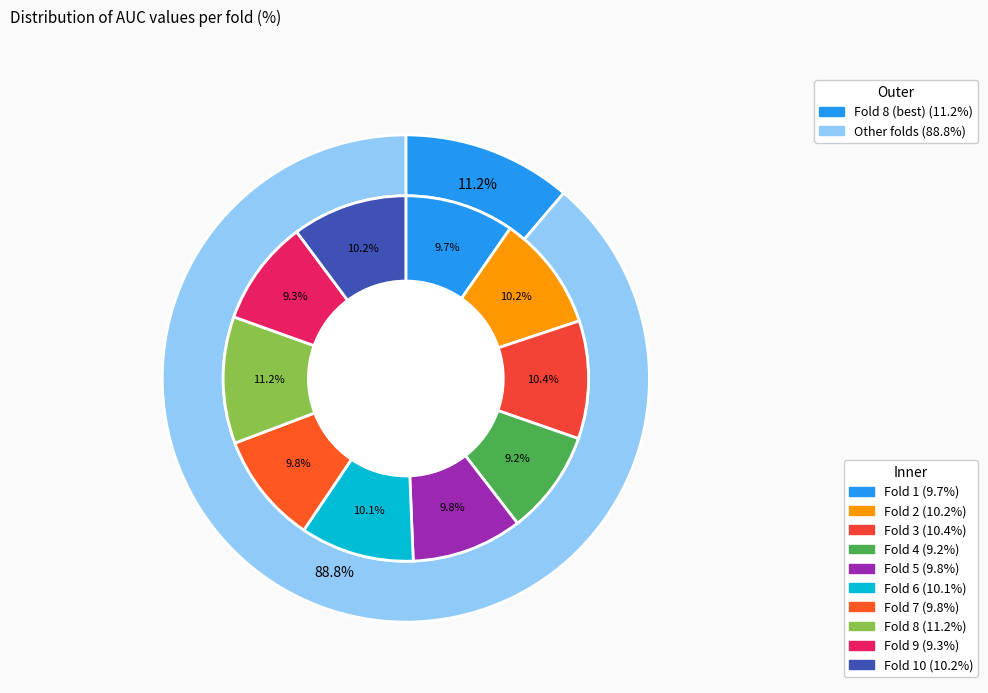

To the nearest percent, what portion does 6 represent?

10%